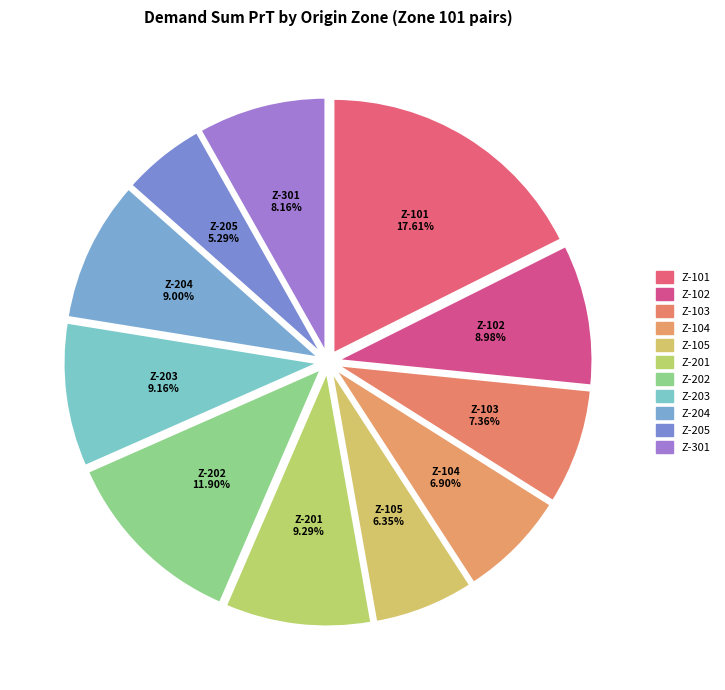

What is the ratio of the value at Z-201 to the value at Z-102?

1.0